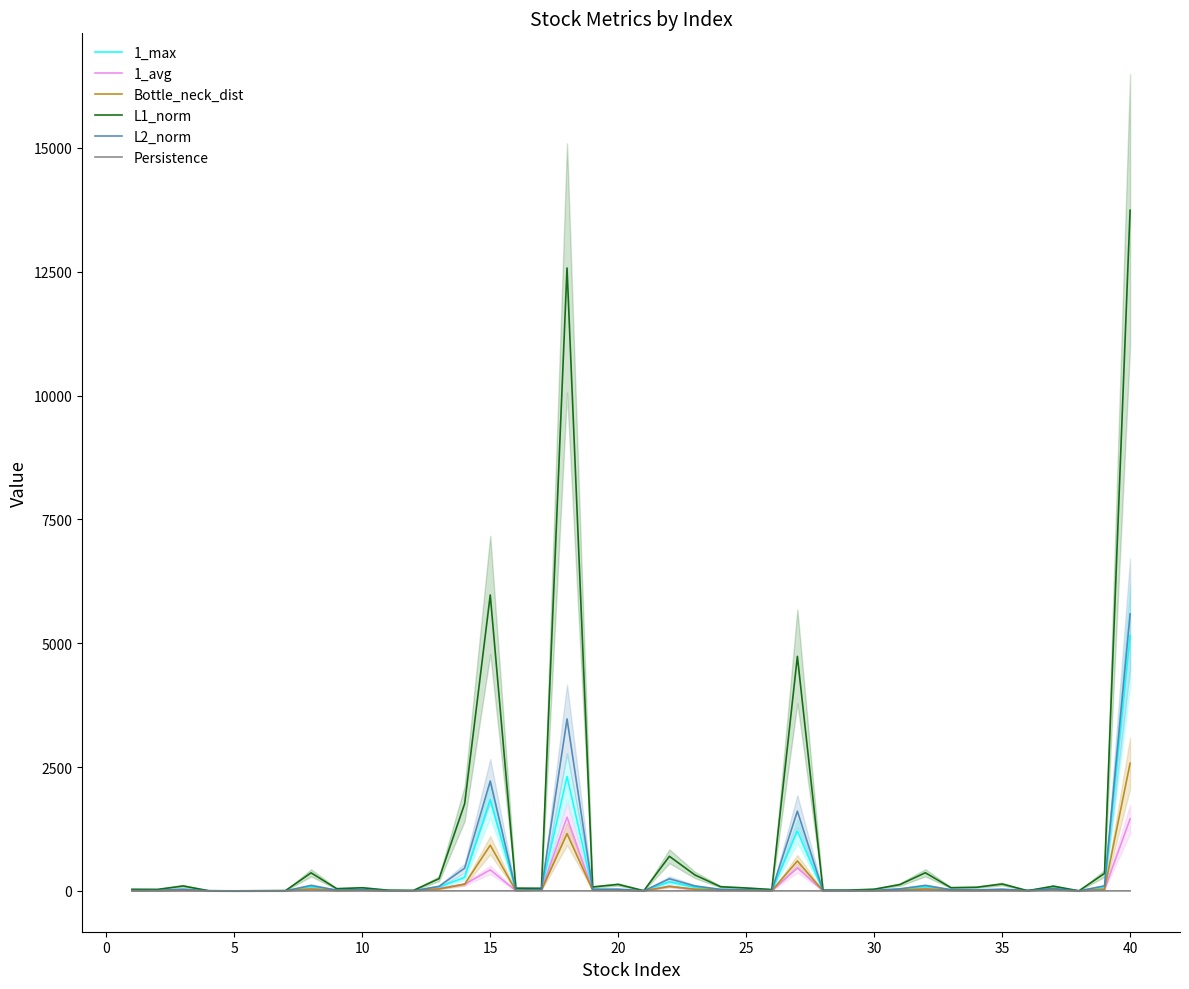

What is the maximum value for Bottle_neck_dist?

2576.7